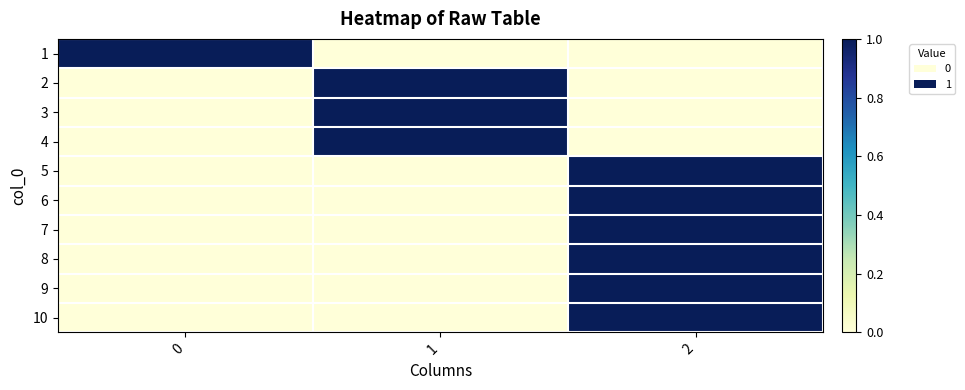

List the series in order of their peak value, highest first.

1, 2, 3, 4, 5, 6, 7, 8, 9, 10